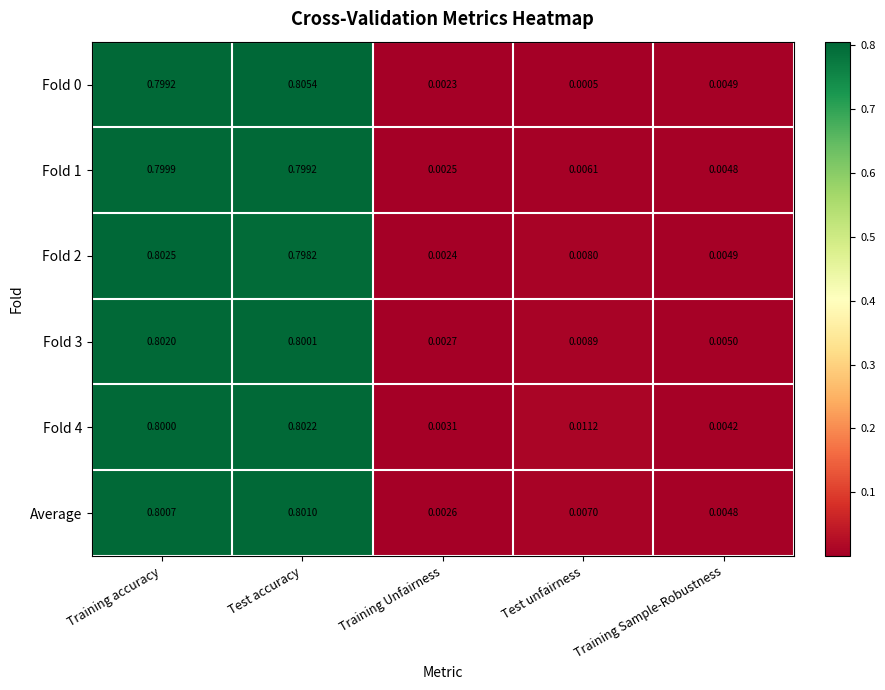

At which category does the chart reach its peak across all series?

Test accuracy